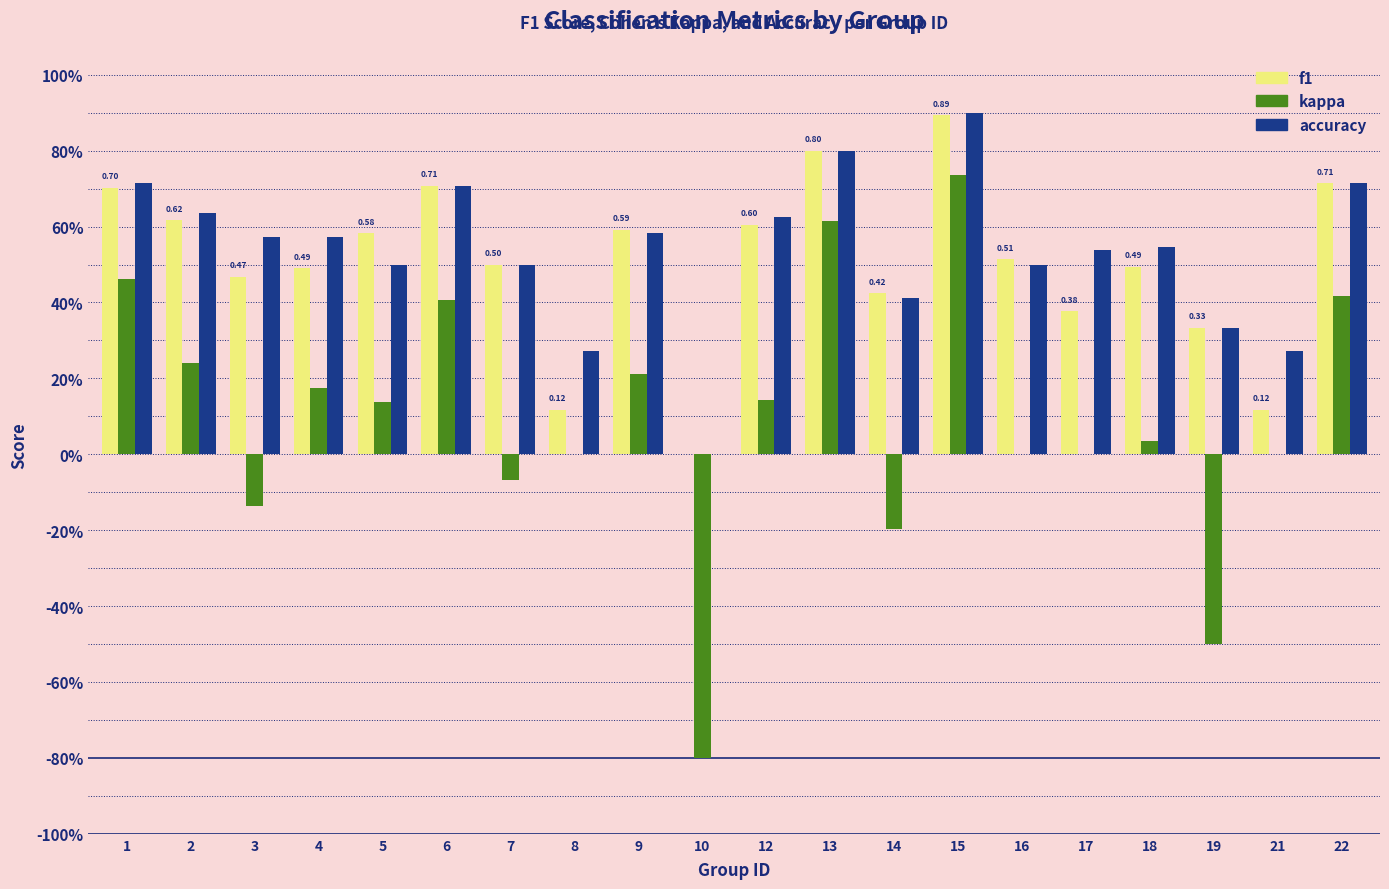

At how many categories does at least one series exceed 0?

19